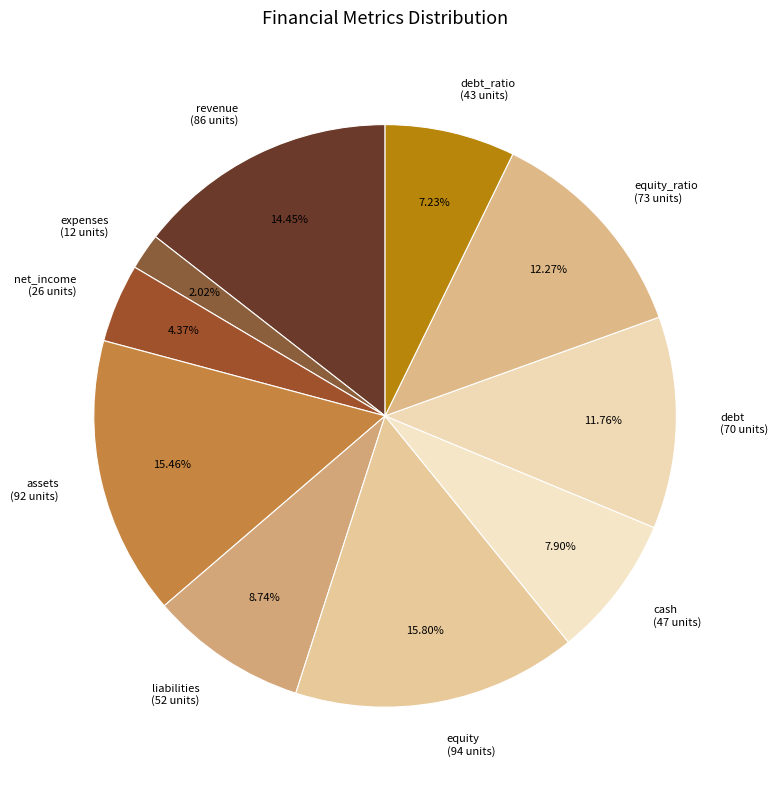

Does debt (70 units) account for over 50% of the chart?

No